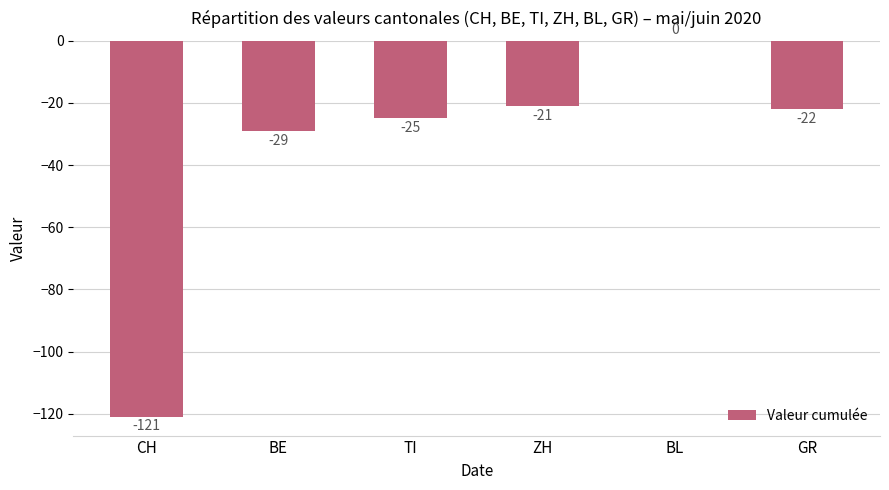

How many values exceed -22?

2